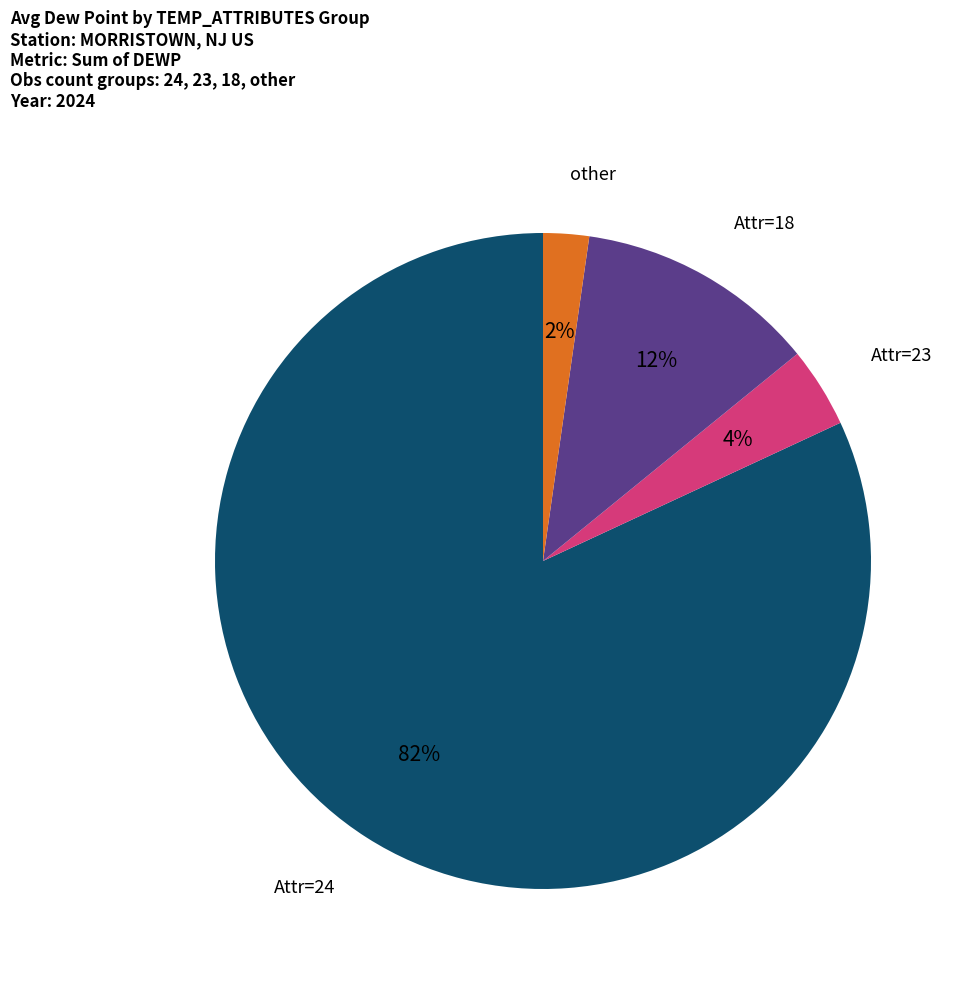

To the nearest percent, what is the average slice percentage?

25%